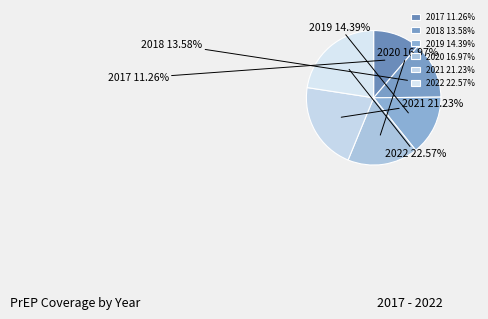

What percentage is NOT represented by 2022?

77.4%